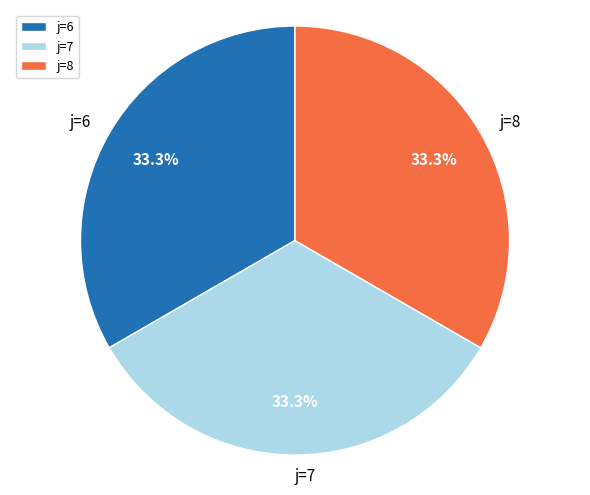

Approximately how many times larger is the value at j=7 compared to j=8?

1.0